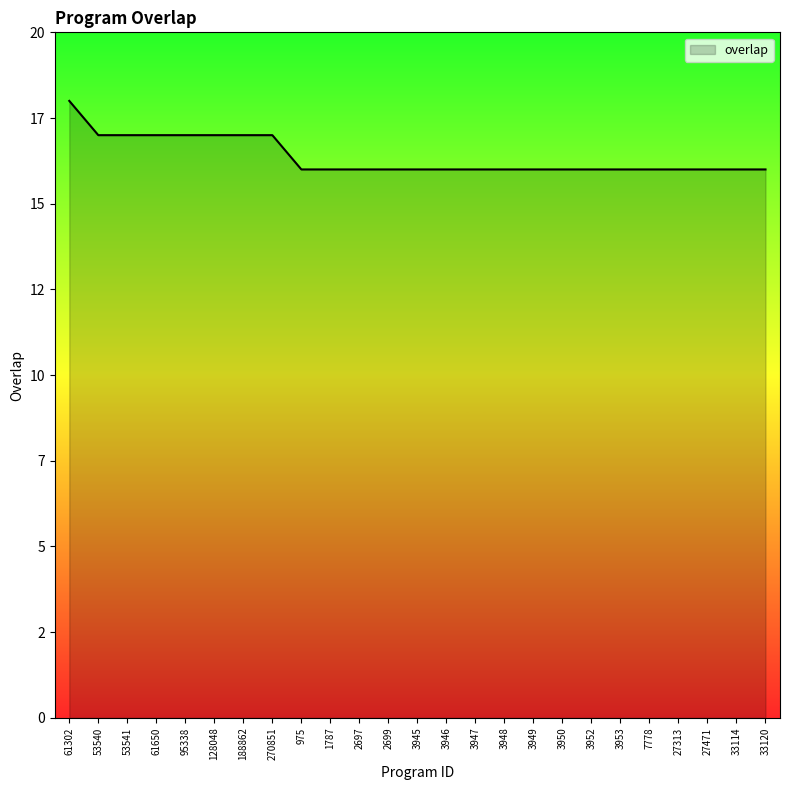

Does the chart have visible grid lines?

No